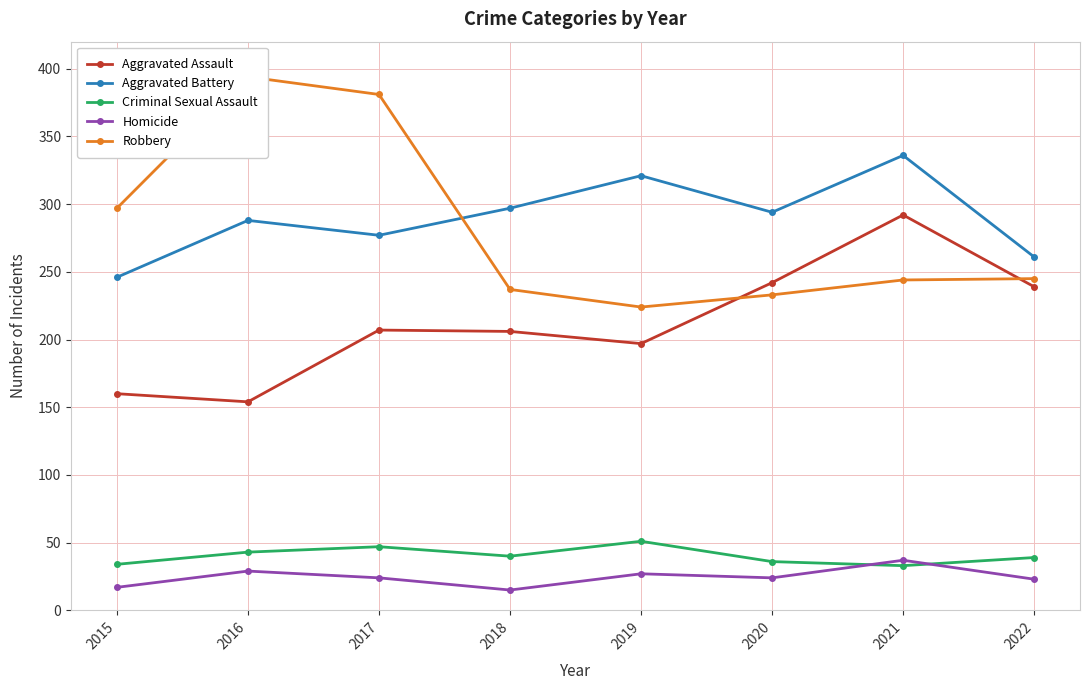

What is the highest value of the Criminal Sexual Assault series?

51